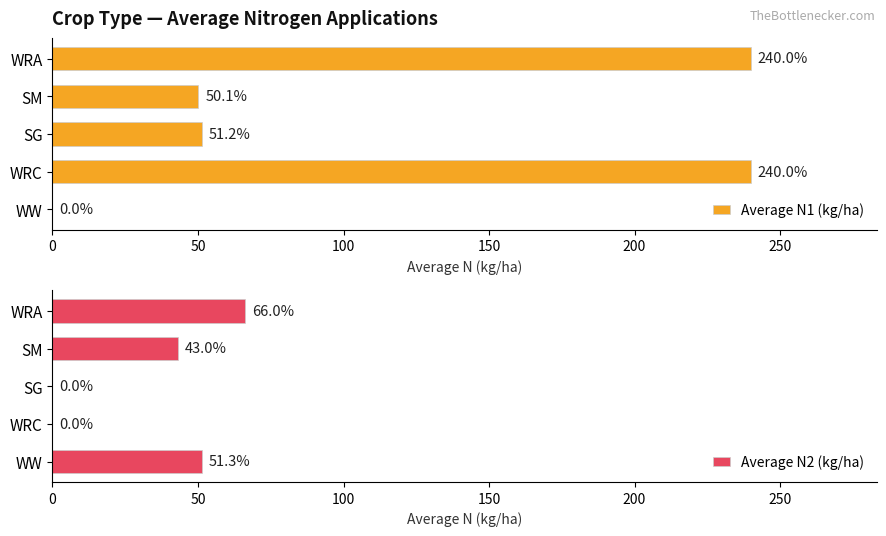

Reading left to right, extract all data points from this chart.

Average N1 (kg/ha): 0.0	240.0	51.2	50.1	240.0
Average N2 (kg/ha): 51.3	0.0	0.0	43.0	66.0